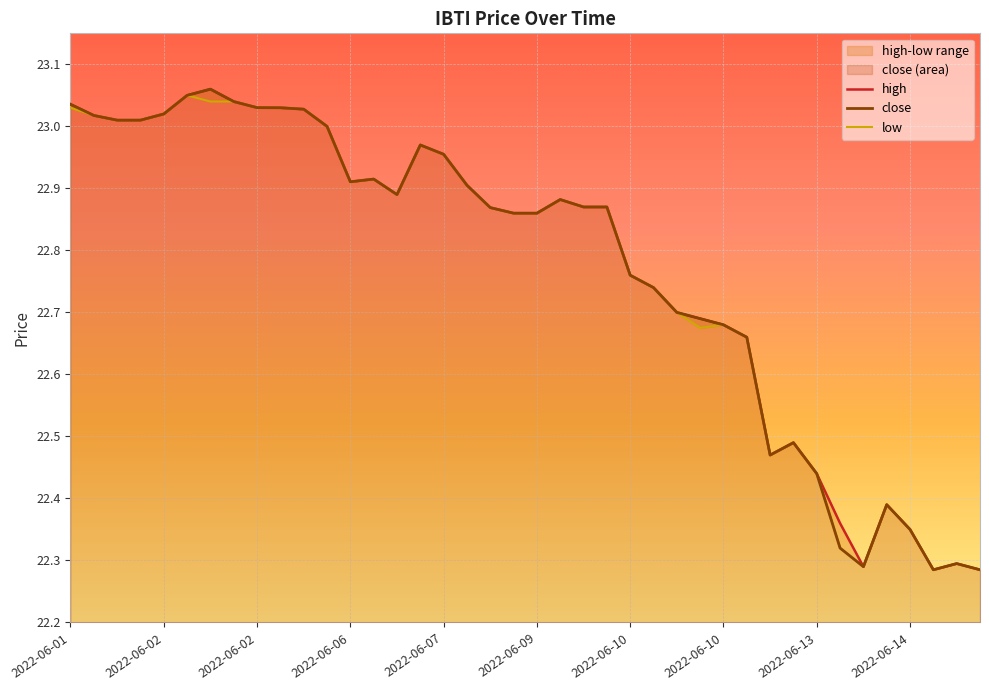

At which label does low reach its minimum?

37